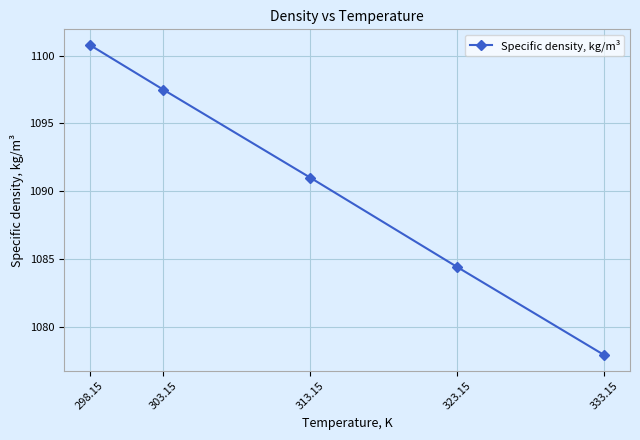

What is the smallest value displayed?

1077.9